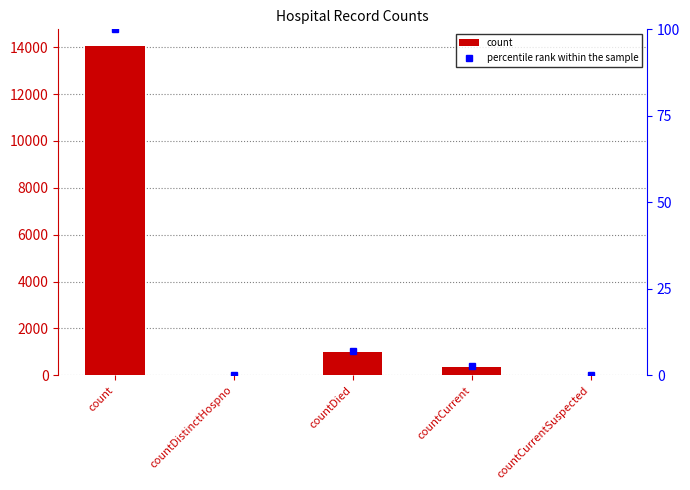

Which category has the lowest value in the values series?

countDistinctHospno